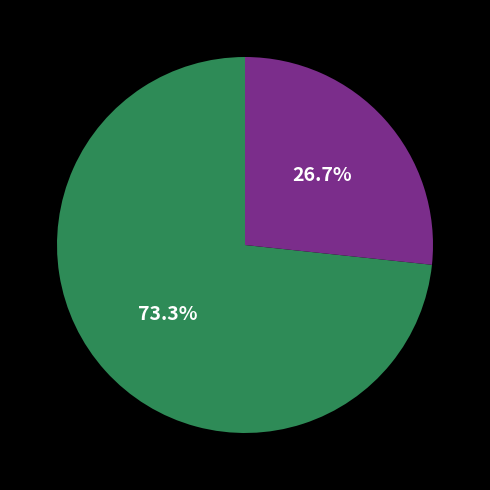

Does any single category account for the majority?

Yes